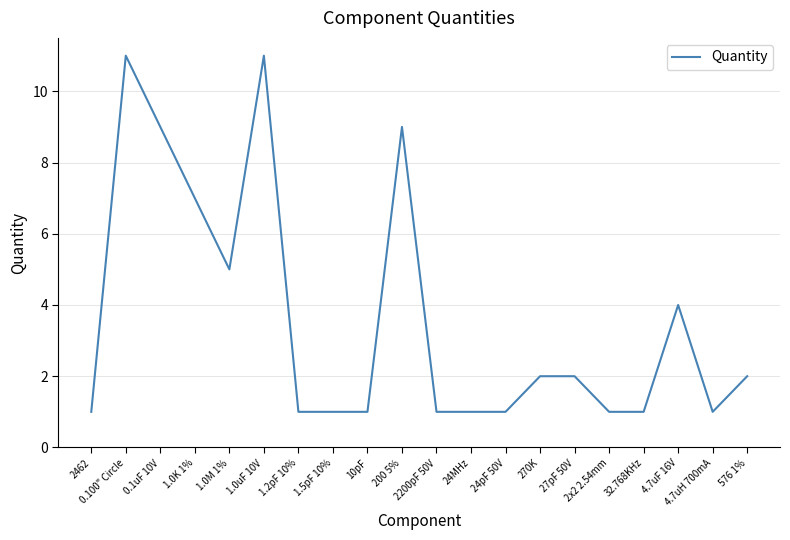

What is the greatest value displayed?

11